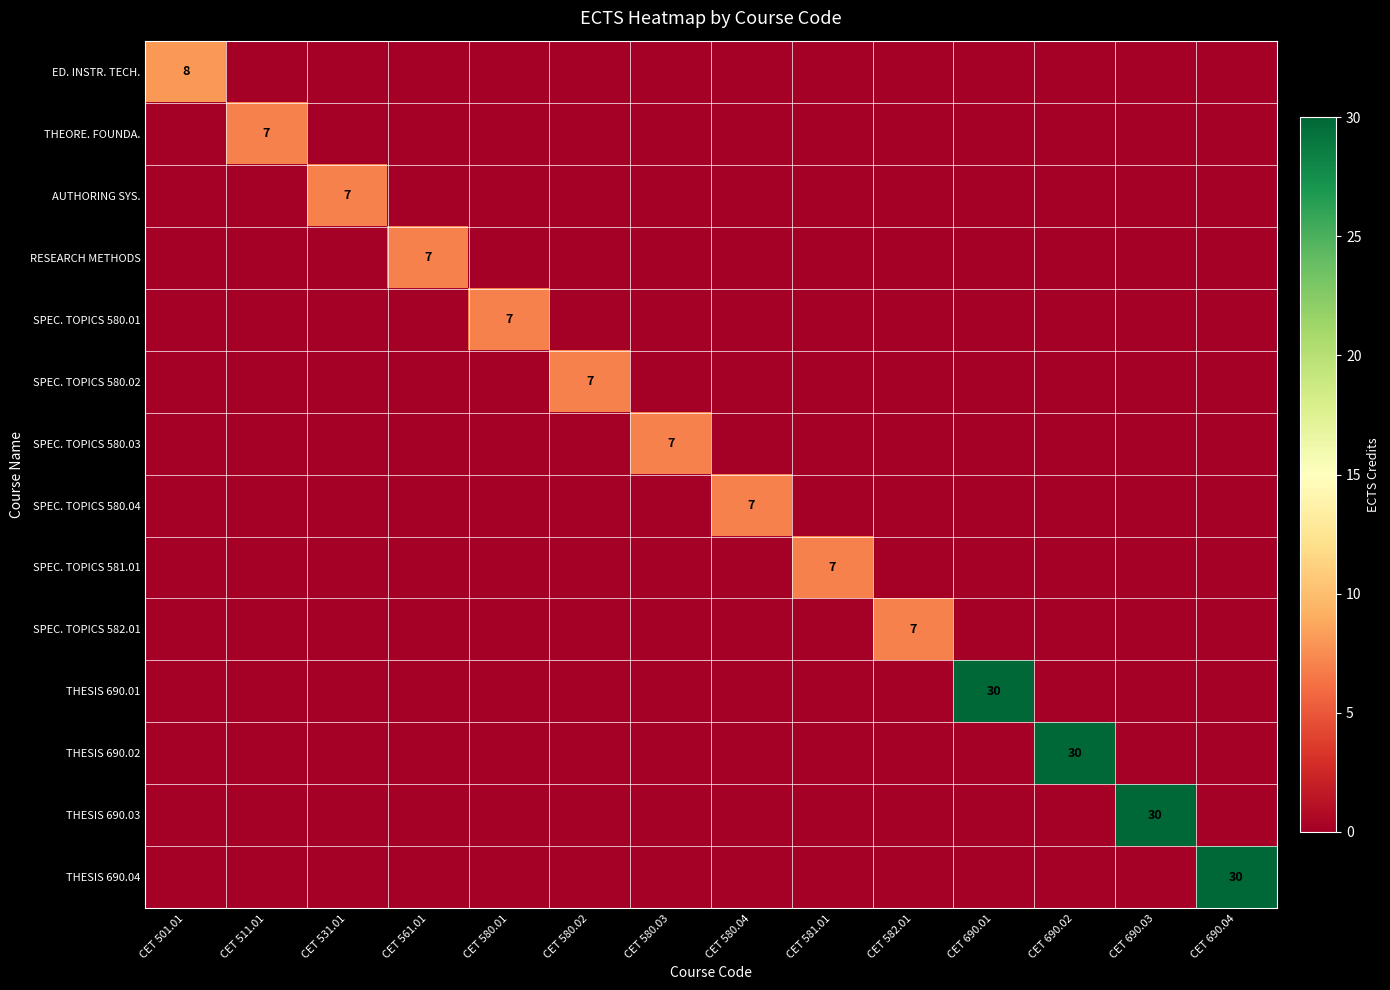

Is it true that SPEC. TOPICS 580.03 equals 7 at CET 580.03?

True